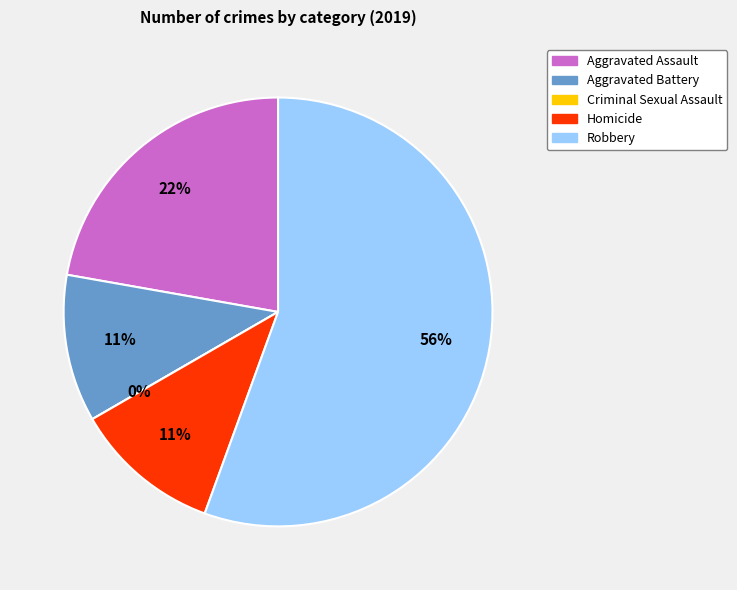

Combined, what portion of the pie is Aggravated Assault and Robbery?

77.8%